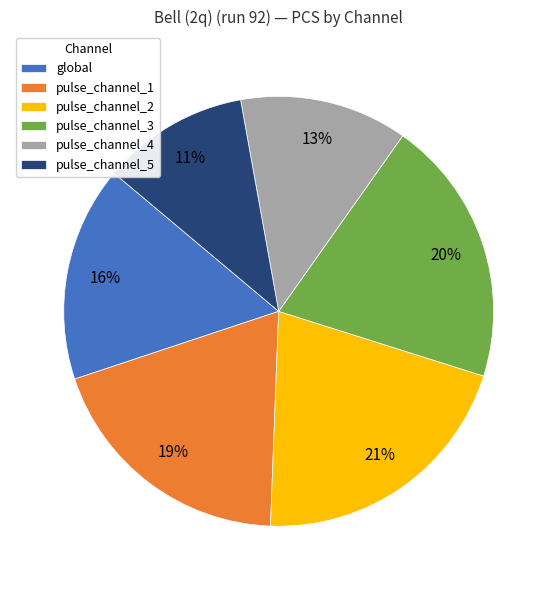

What is the ratio of the value at global to the value at pulse_channel_1?

0.8